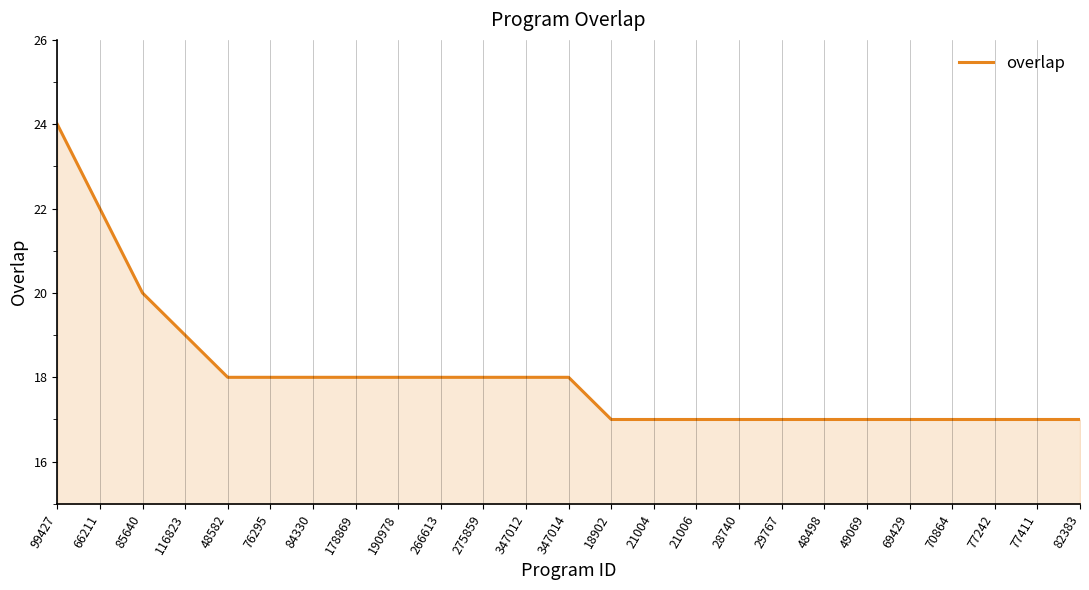

What is the average value?

18